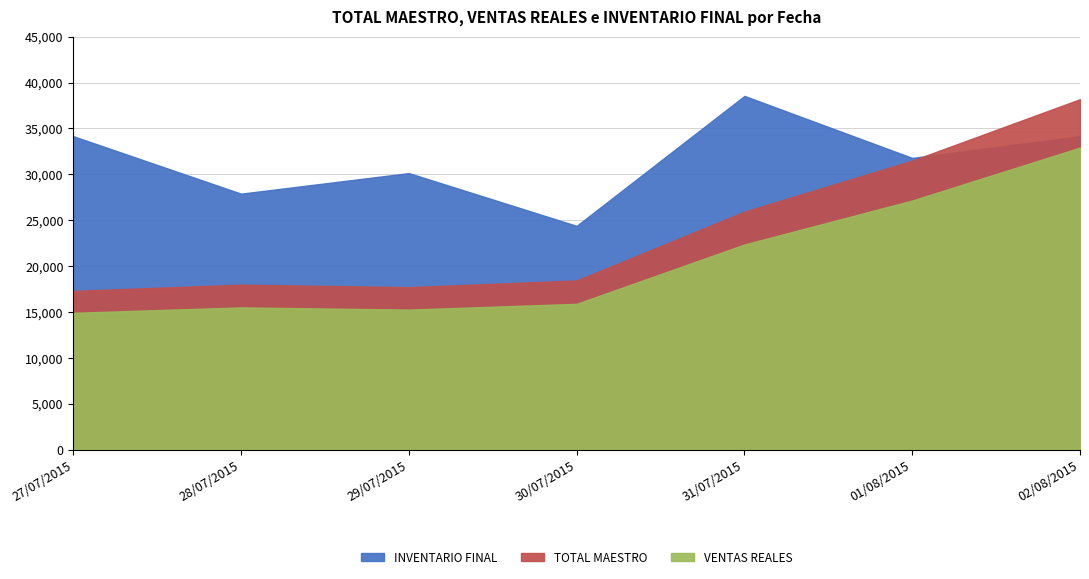

Reading left to right, extract all data points from this chart.

INVENTARIO FINAL: 34161.6	27895.6	30138.6	24389.6	38545.1	31789.5	34145.6
TOTAL MAESTRO: 17306.0	17985.0	17711.0	18439.0	25937.0	31495.0	38187.0
VENTAS REALES: 14918.4	15503.7	15267.7	15895.1	22358.6	27150.0	32918.4